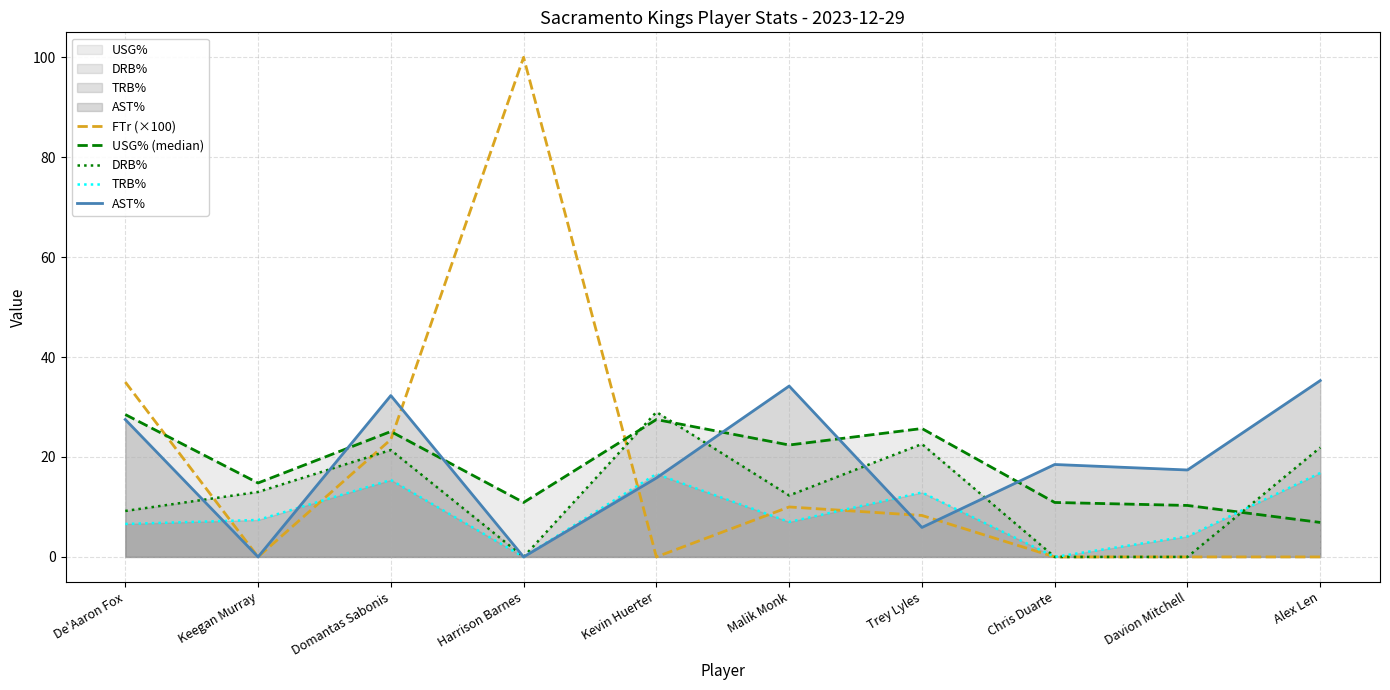

How many values in the DRB% series are below 13?

5